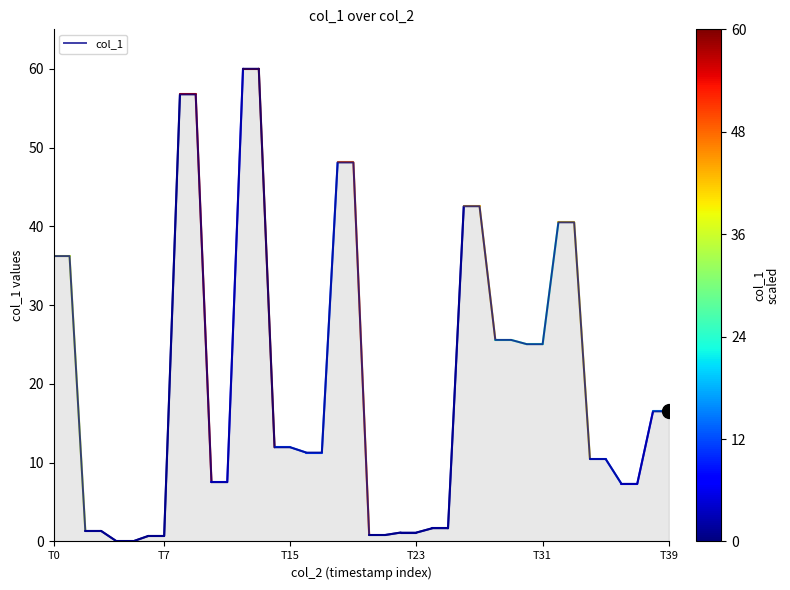

What is the difference between the maximum and minimum values?

60.0